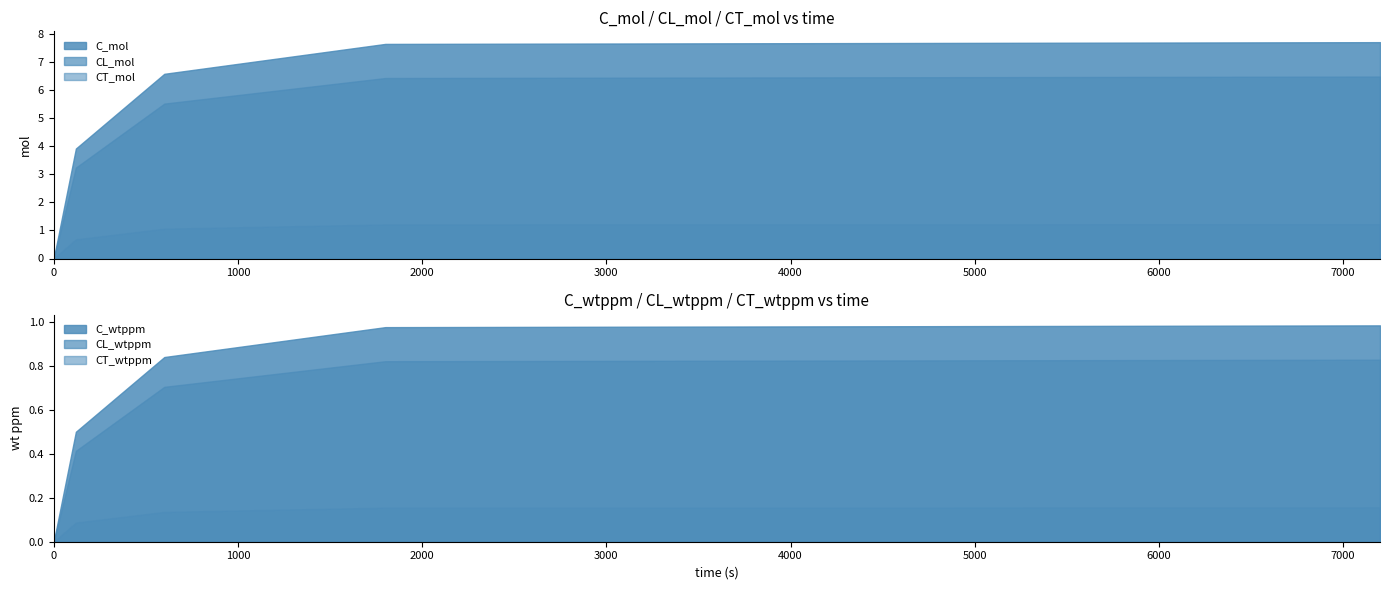

True or false: CL_mol and CL_wtppm cross at least once.

False